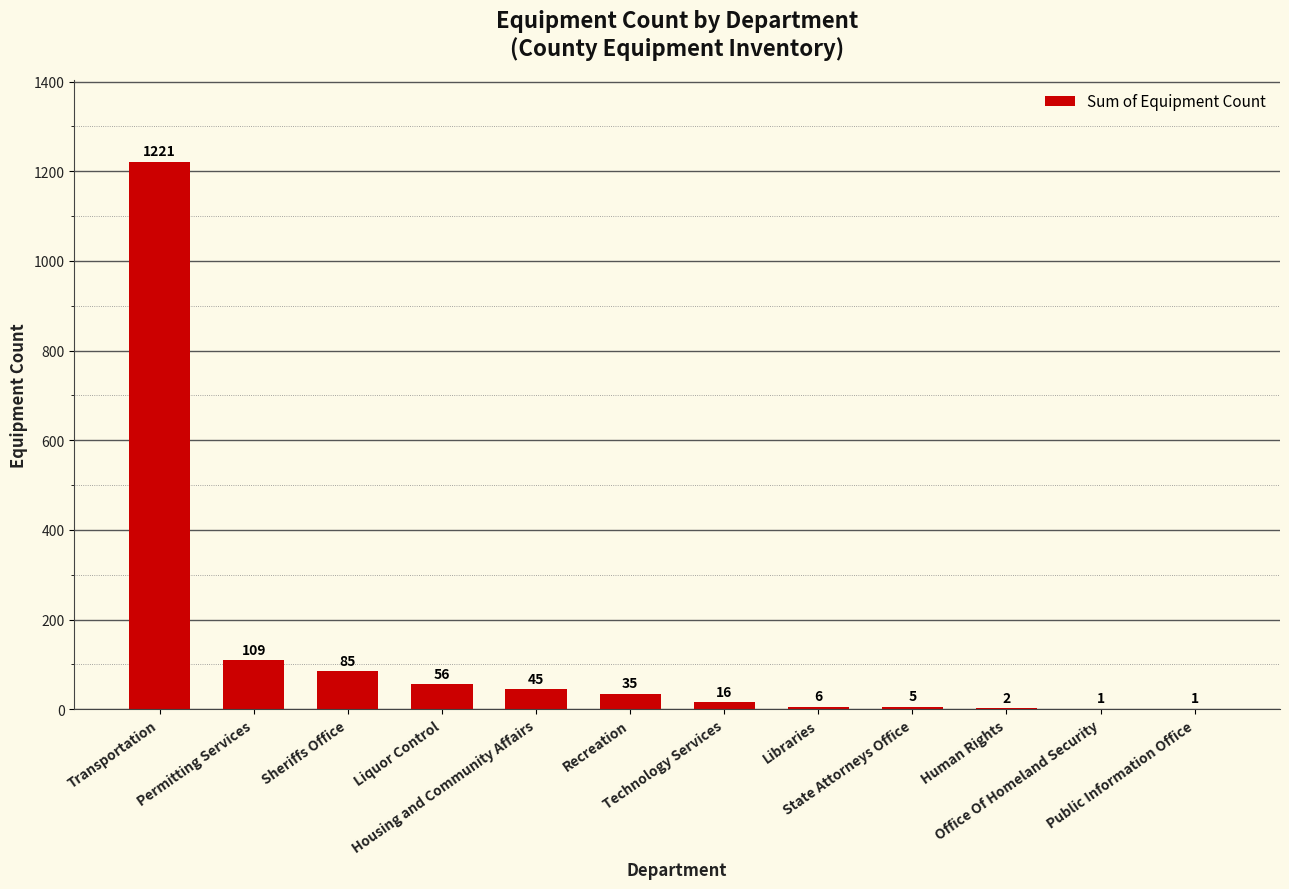

Reading left to right, extract all data points from this chart.

1221	109	85	56	45	35	16	6	5	2	1	1